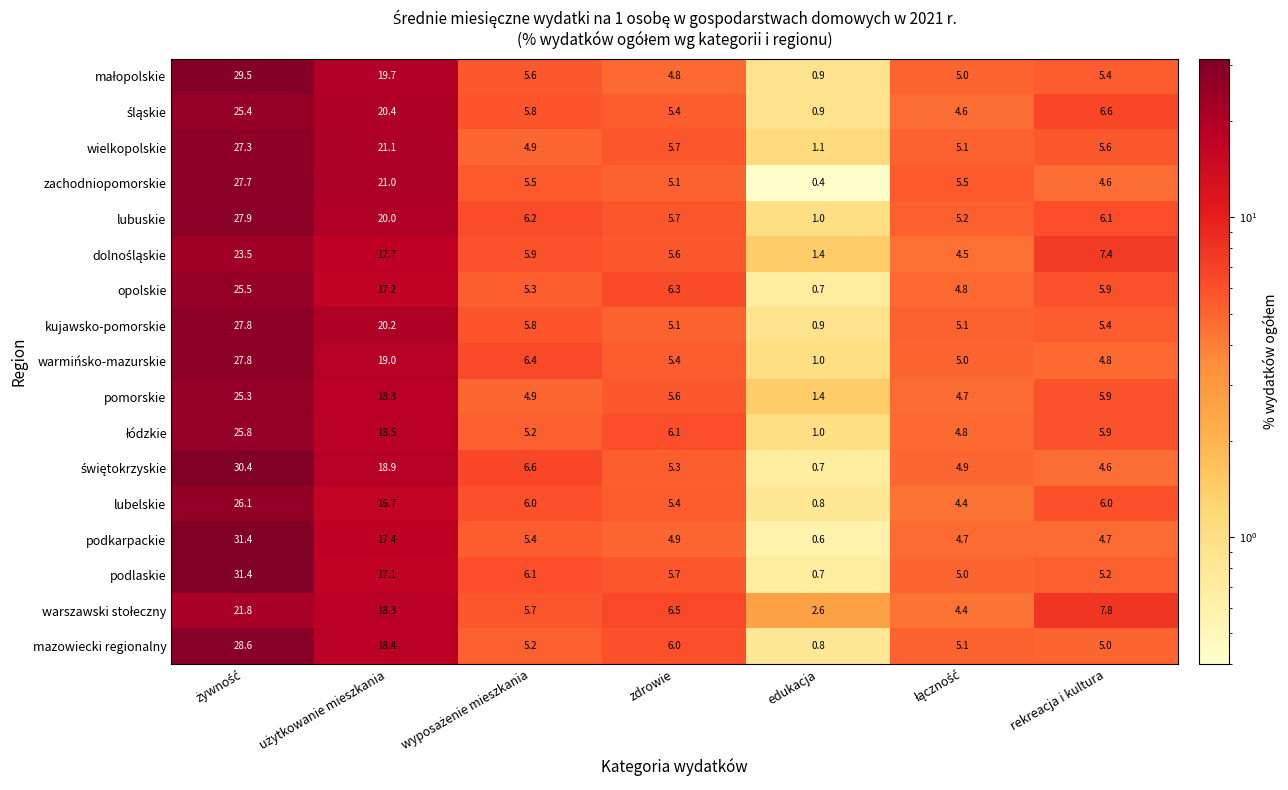

What is the sum of the warmińsko-mazurskie values at edukacja and zdrowie?

6.4